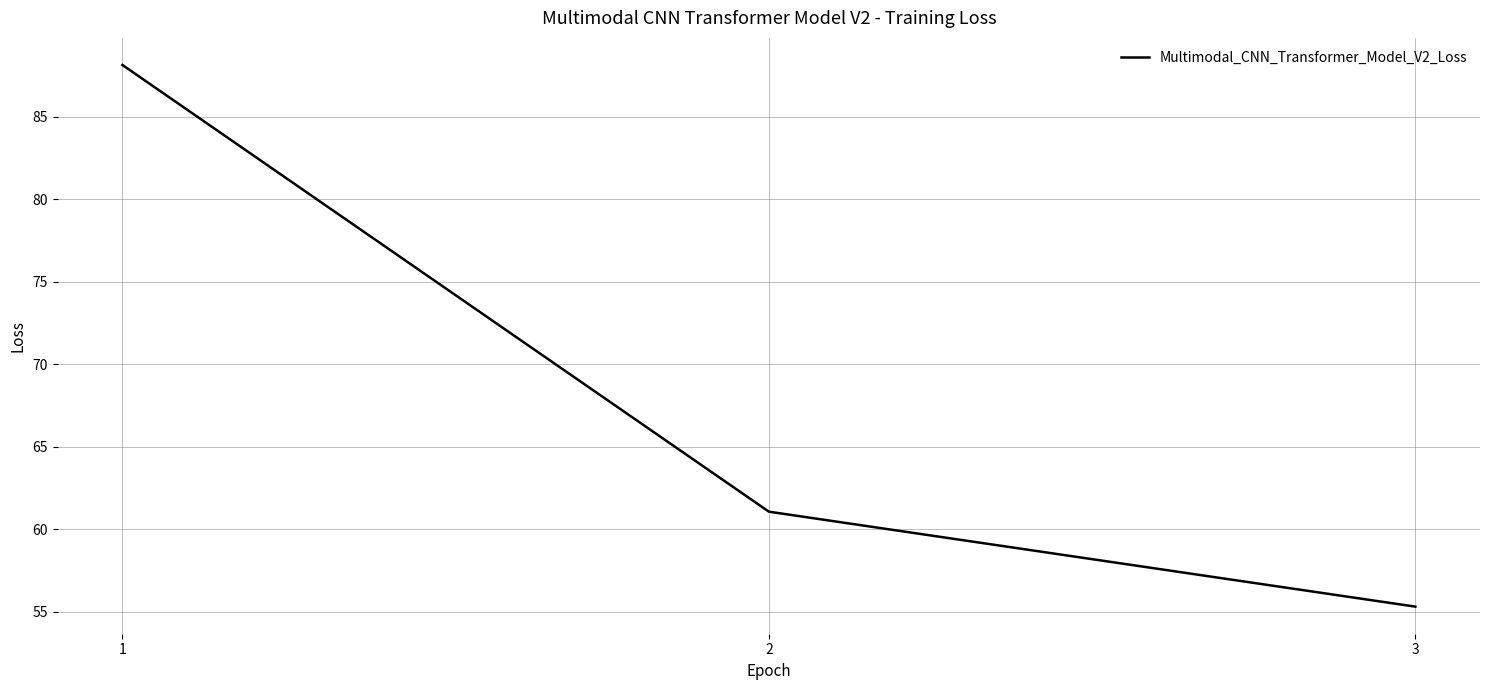

Between 2 and 3, which is larger?

2